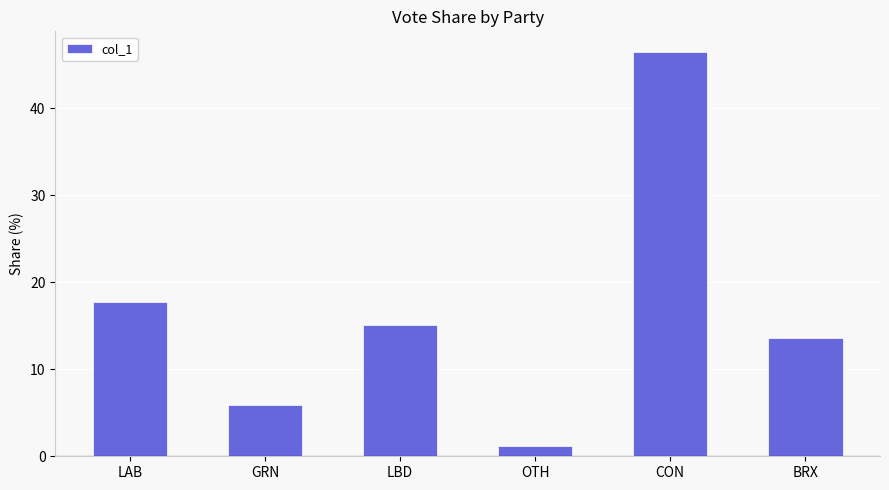

Which category has the lowest value across all series?

OTH